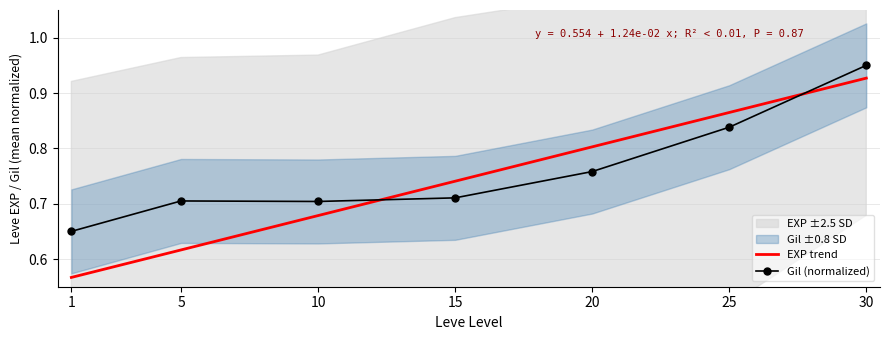

At which category does the chart reach its minimum across all series?

1